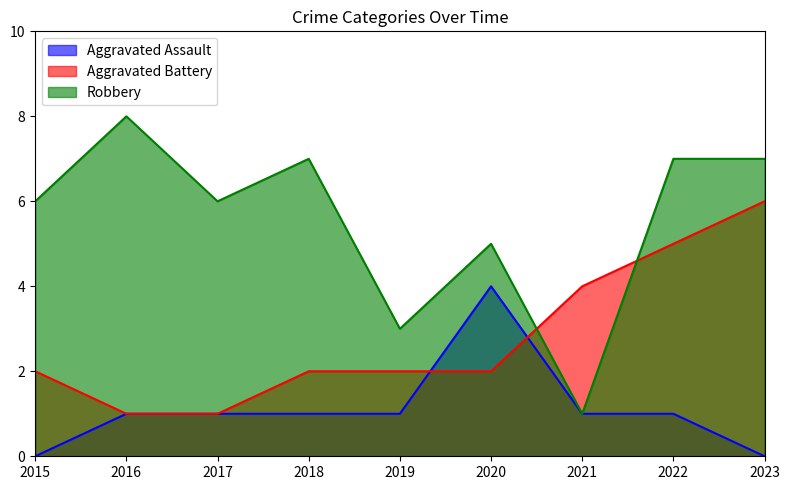

At how many categories does at least one series exceed 6?

4